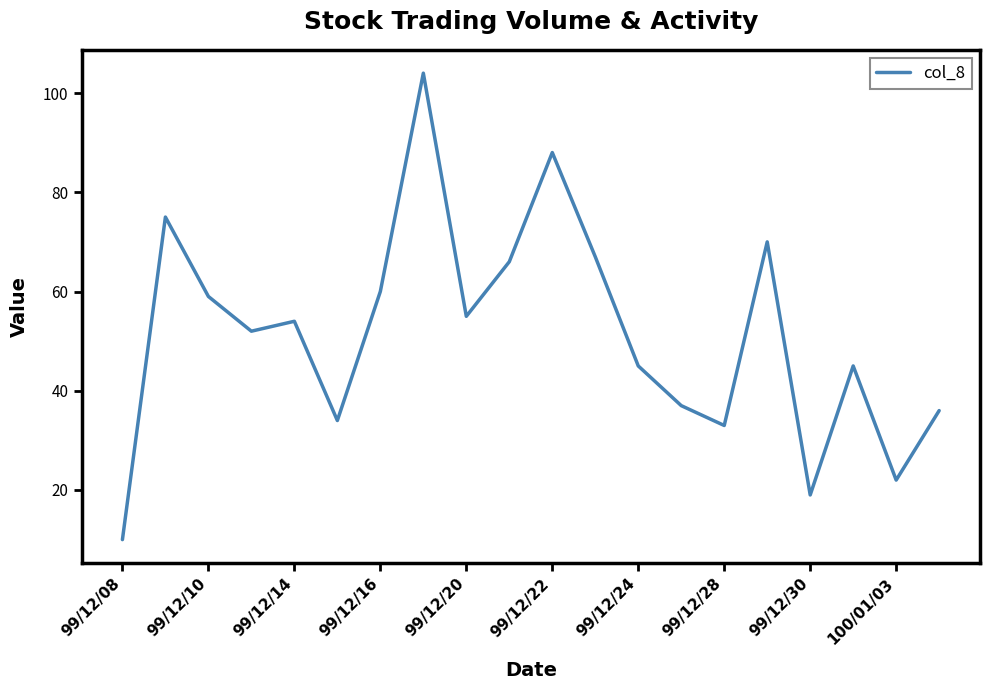

What is the smallest value displayed?

10